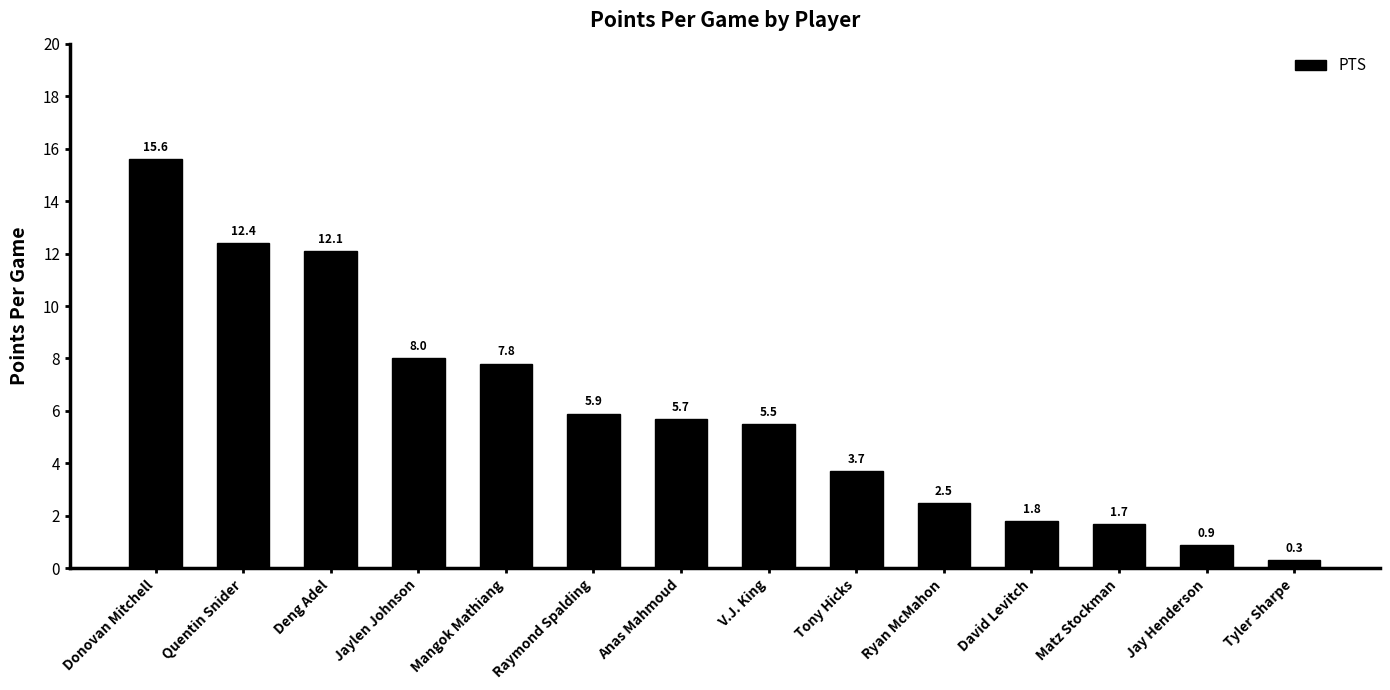

What is the average value?

6.0